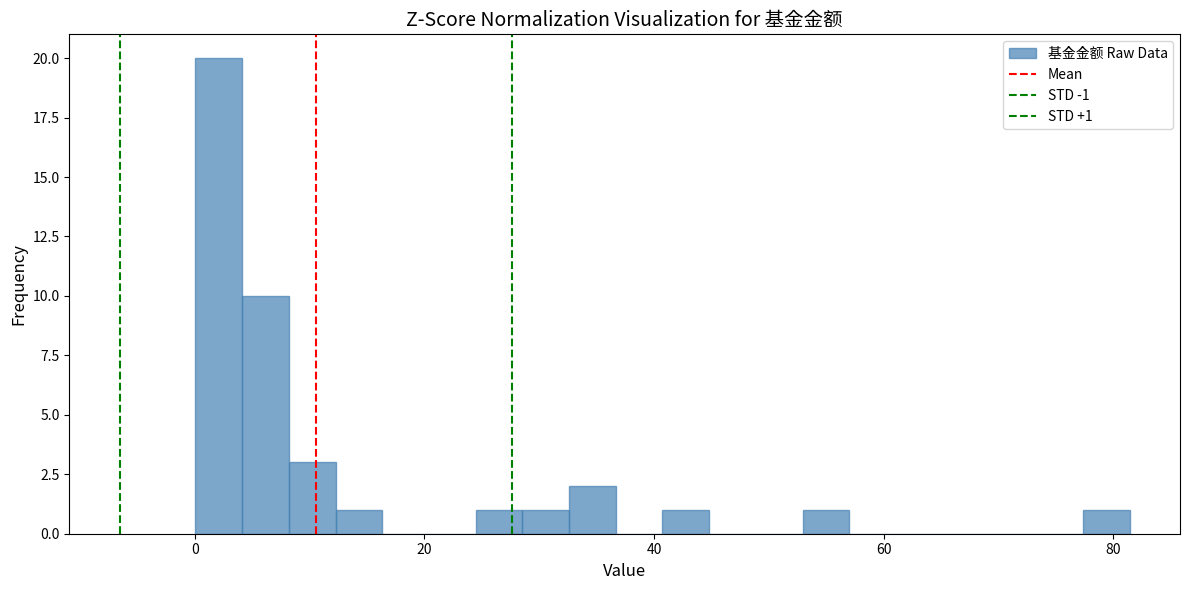

Read against the x-axis, roughly where is the centre of the tallest bar?

2